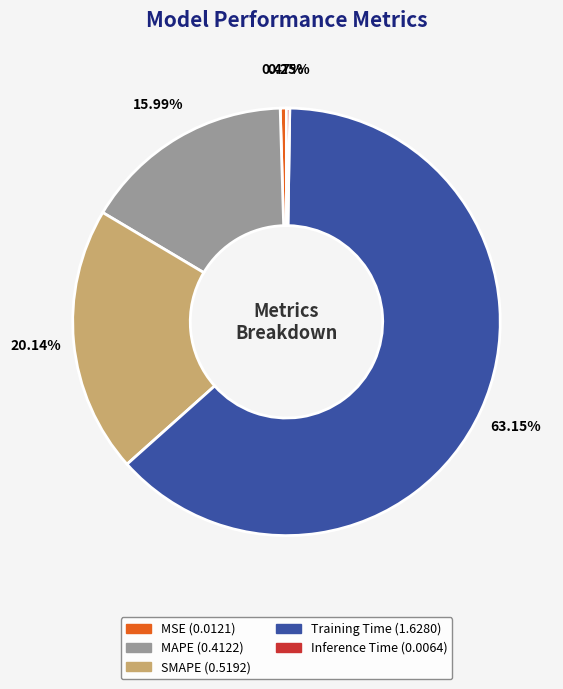

What portion of the pie excludes MAPE?

84.0%